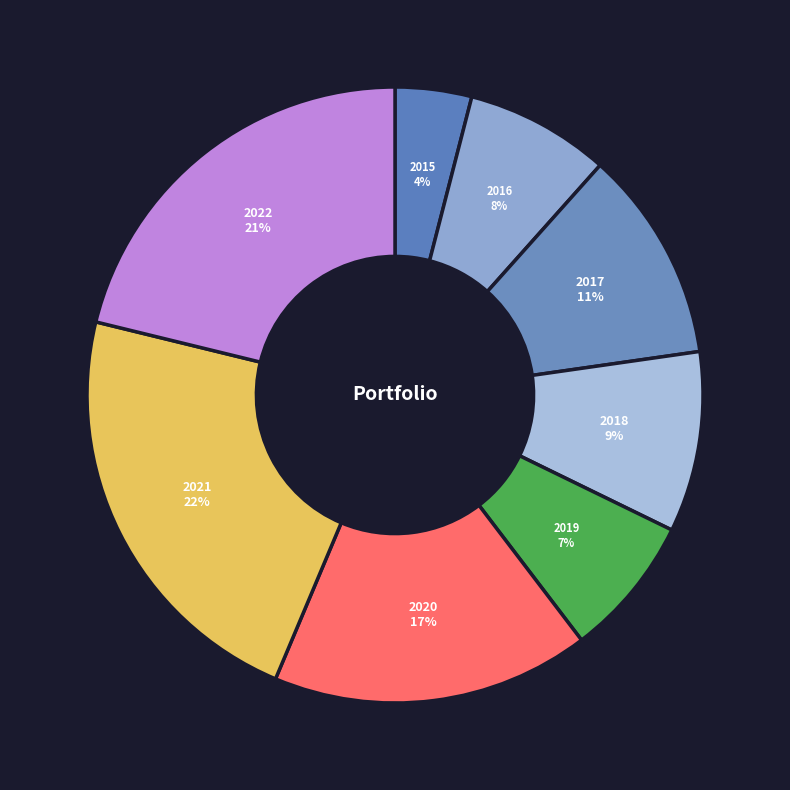

What is the smallest slice in the pie chart?

2015